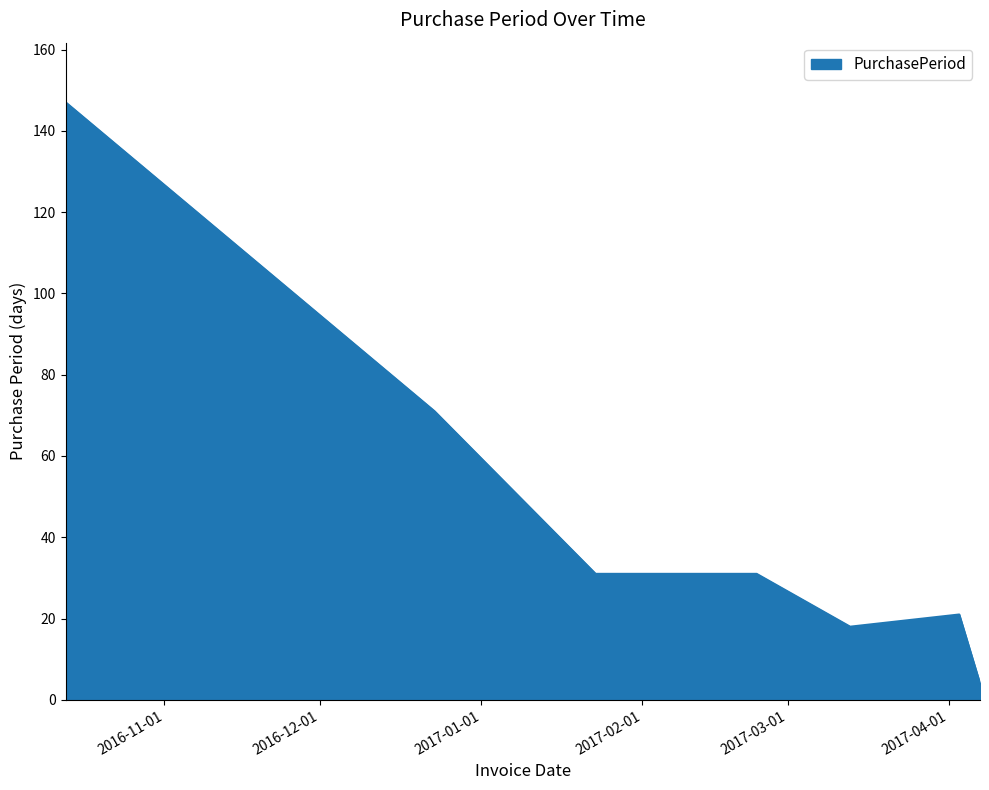

True or false: there are more than 2 points higher than both neighbors.

False